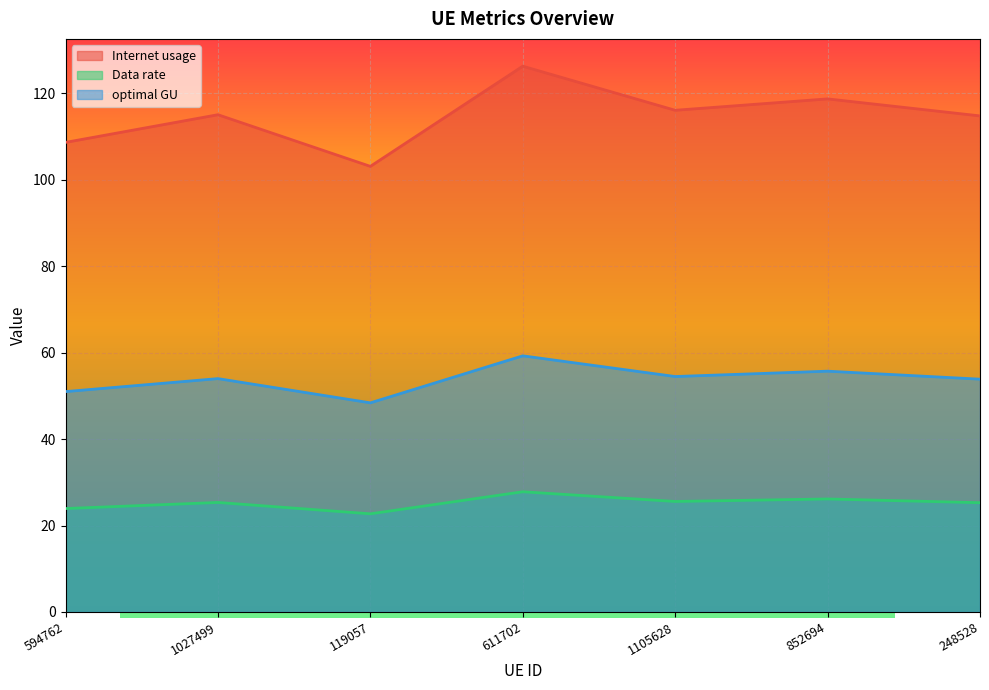

How many lines are shown in the chart?

3